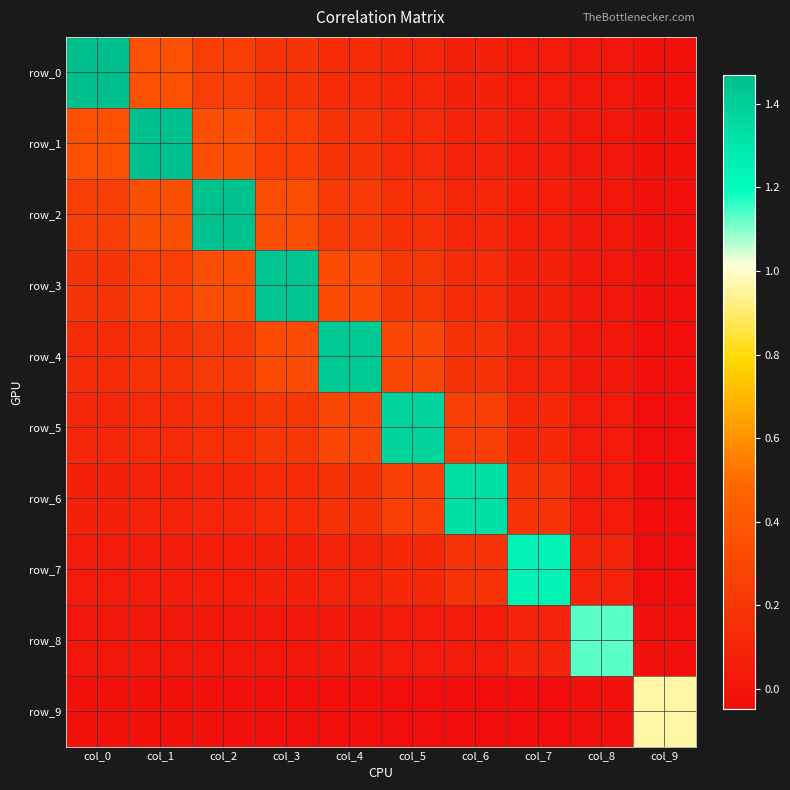

At which label does row_6 first exceed 0?

col_0